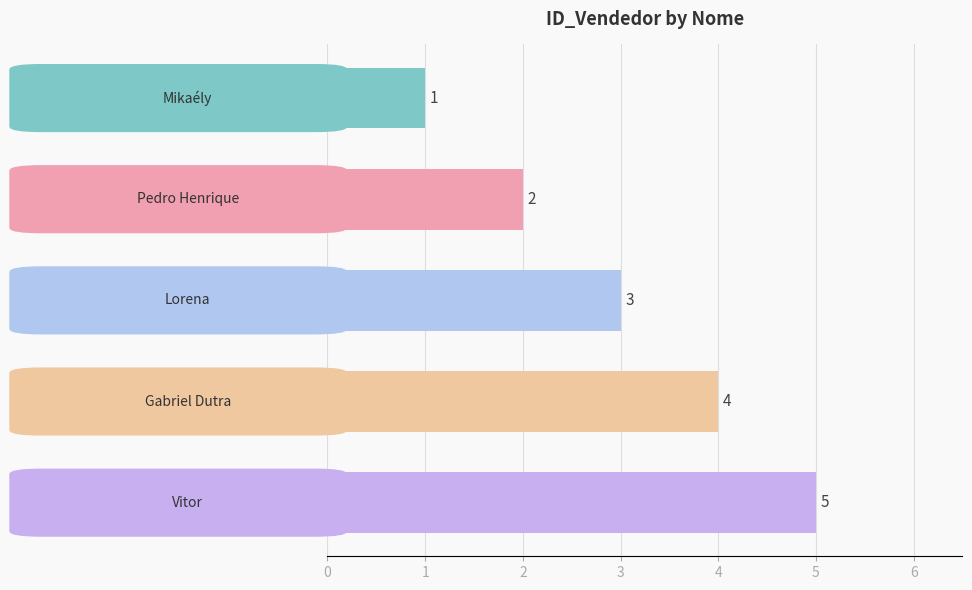

What is the sum of all values?

15